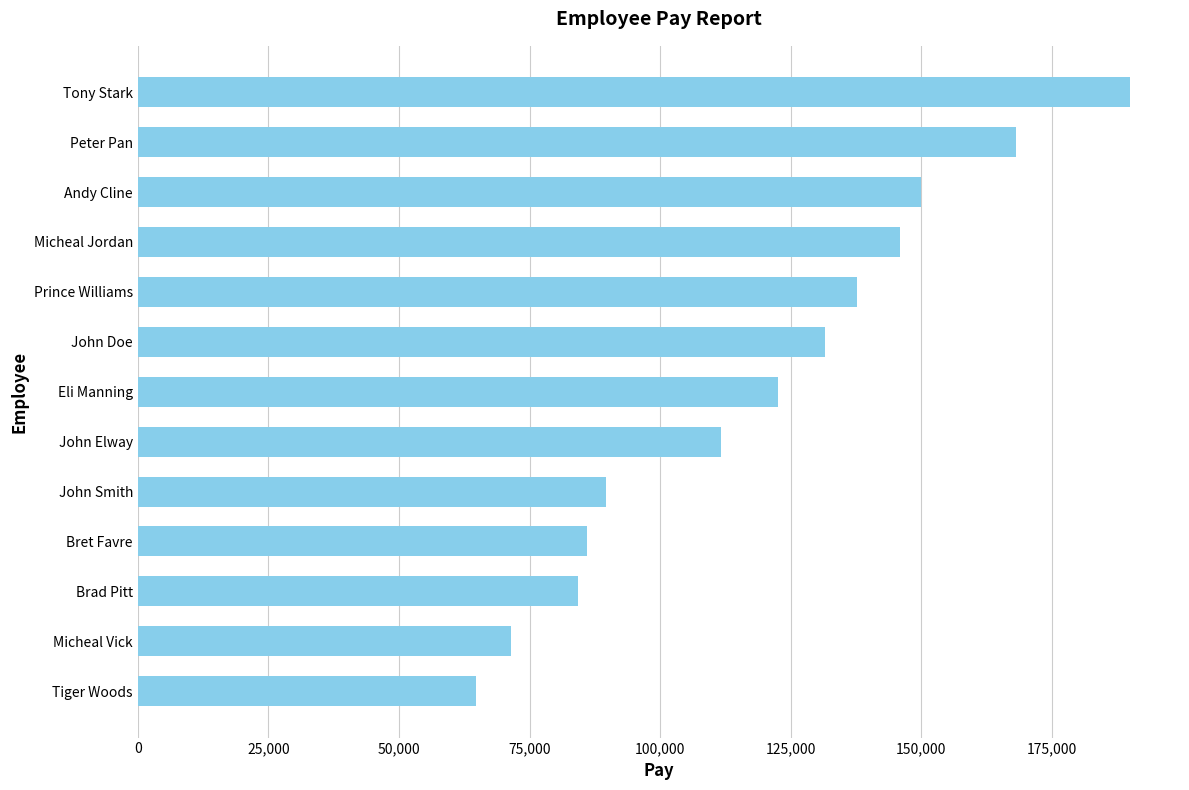

Rank the categories by value from highest to lowest.

Tony Stark, Peter Pan, Andy Cline, Micheal Jordan, Prince Williams, John Doe, Eli Manning, John Elway, John Smith, Bret Favre, Brad Pitt, Micheal Vick, Tiger Woods